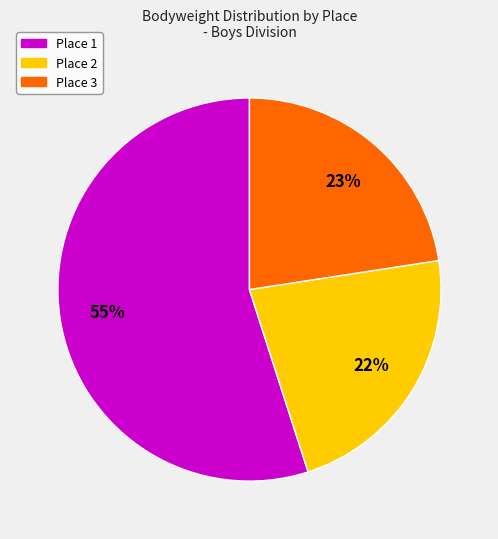

Is there any slice that represents more than half of the pie?

Yes